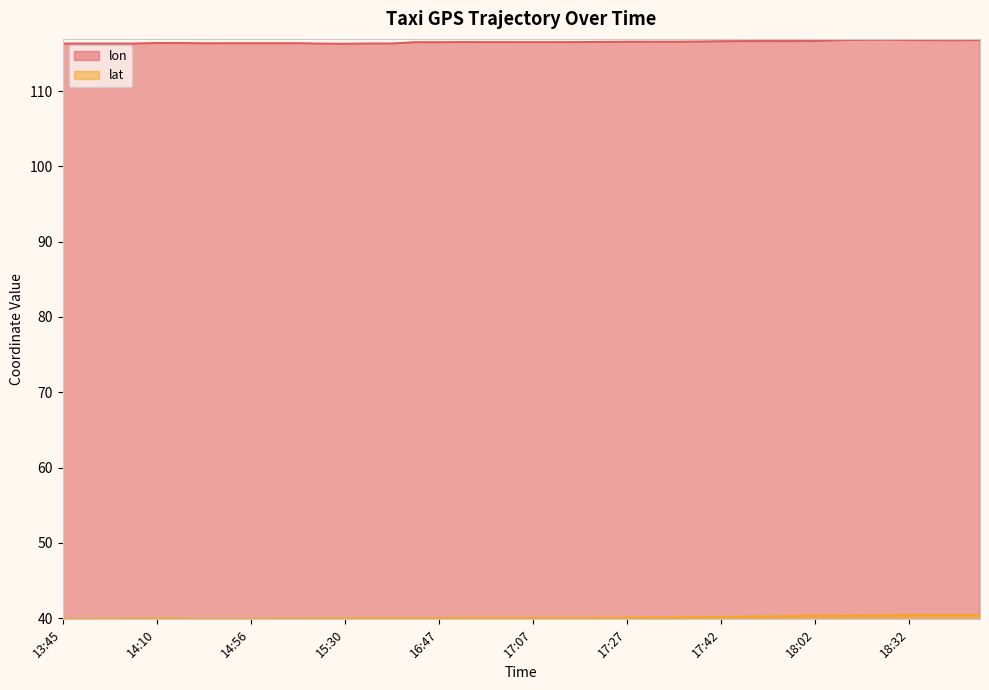

What is the difference between the second highest and minimum values in the lon series?

0.5